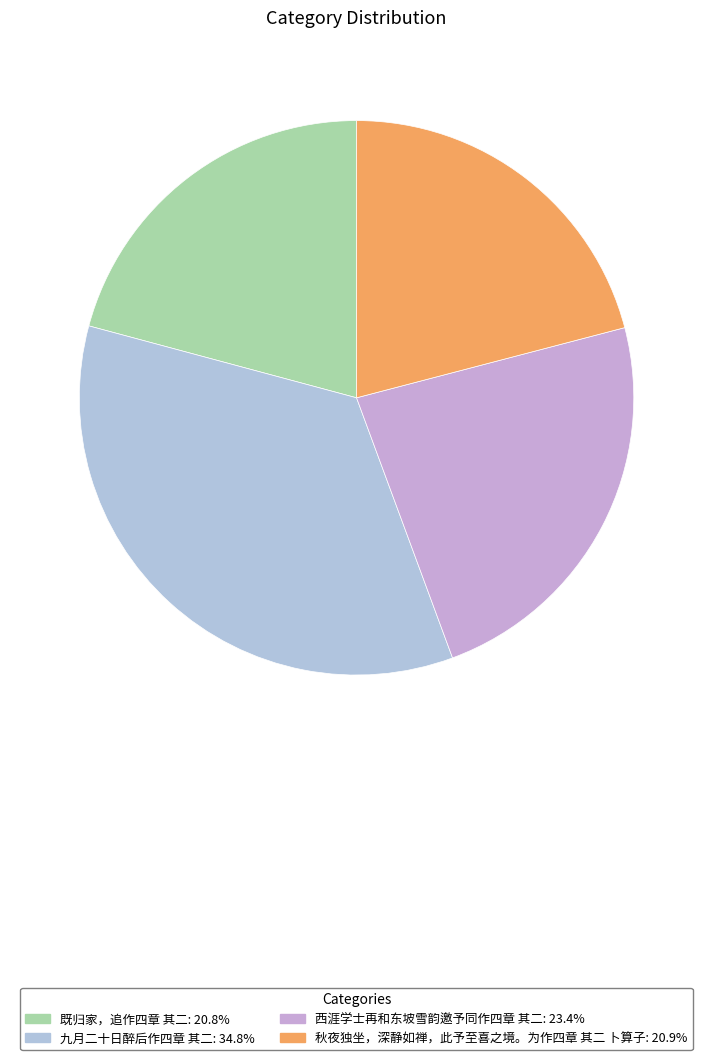

Is it true that 既归家，追作四章 其二 is 27% of the pie?

False